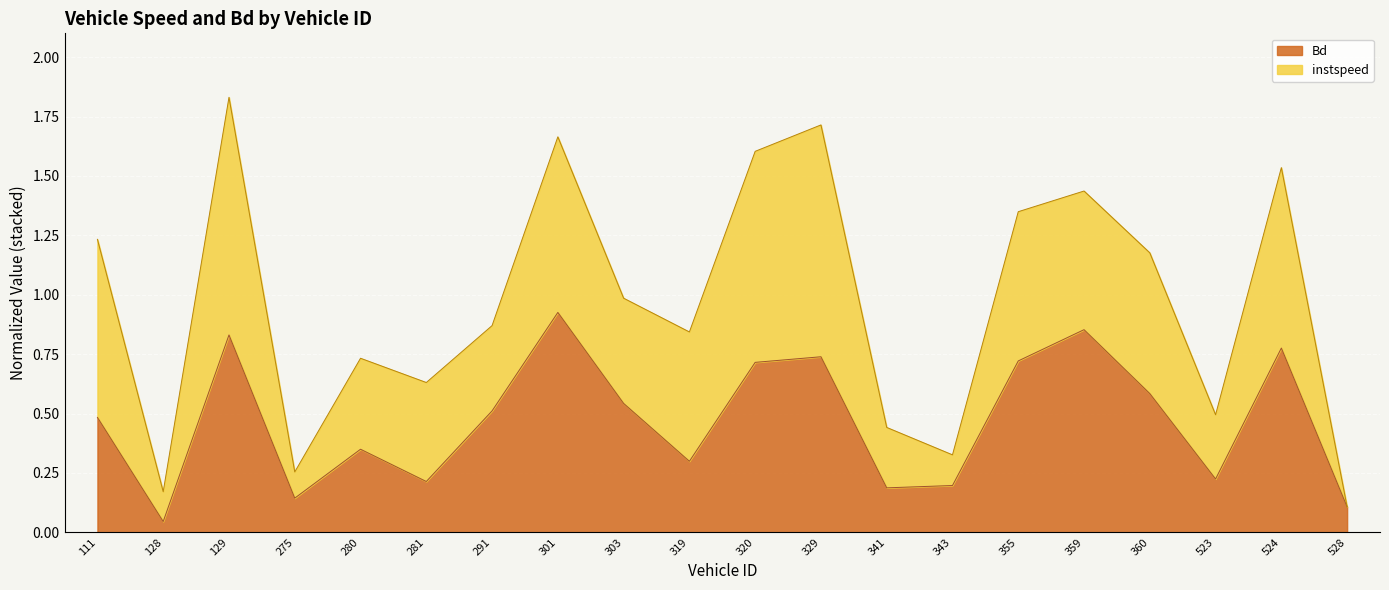

Rank the categories by value from lowest to highest.

128, 528, 275, 341, 343, 281, 523, 319, 280, 111, 291, 303, 360, 320, 355, 329, 524, 129, 359, 301